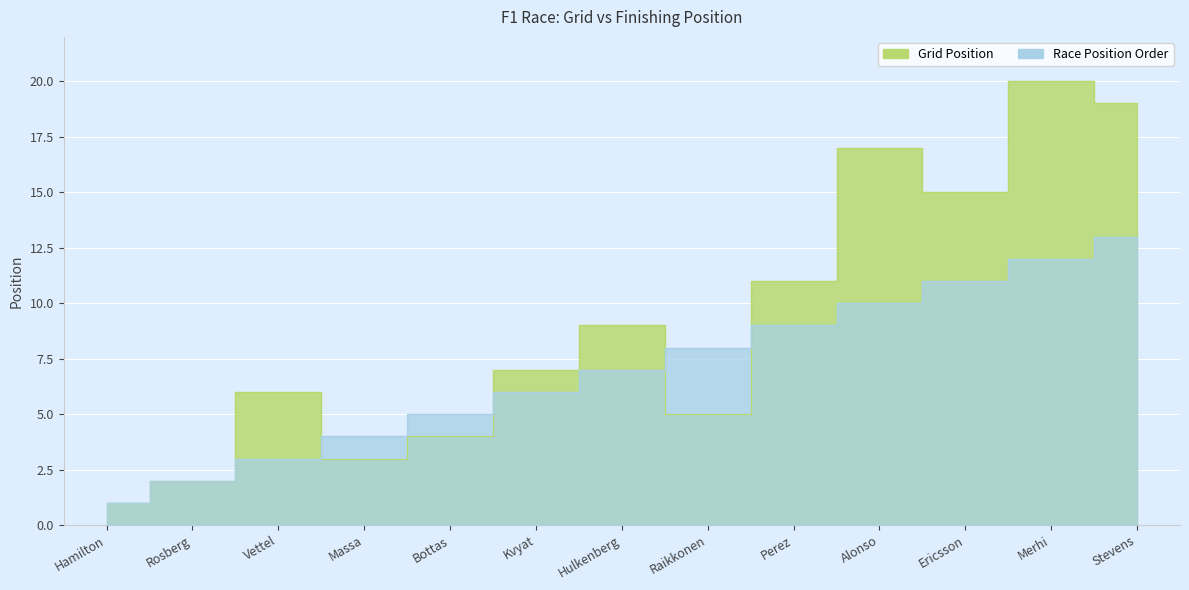

Reading right to left, extract all data points from this chart.

Grid Position: 19	20	15	17	11	5	9	7	4	3	6	2	1
Race Position Order: 13	12	11	10	9	8	7	6	5	4	3	2	1